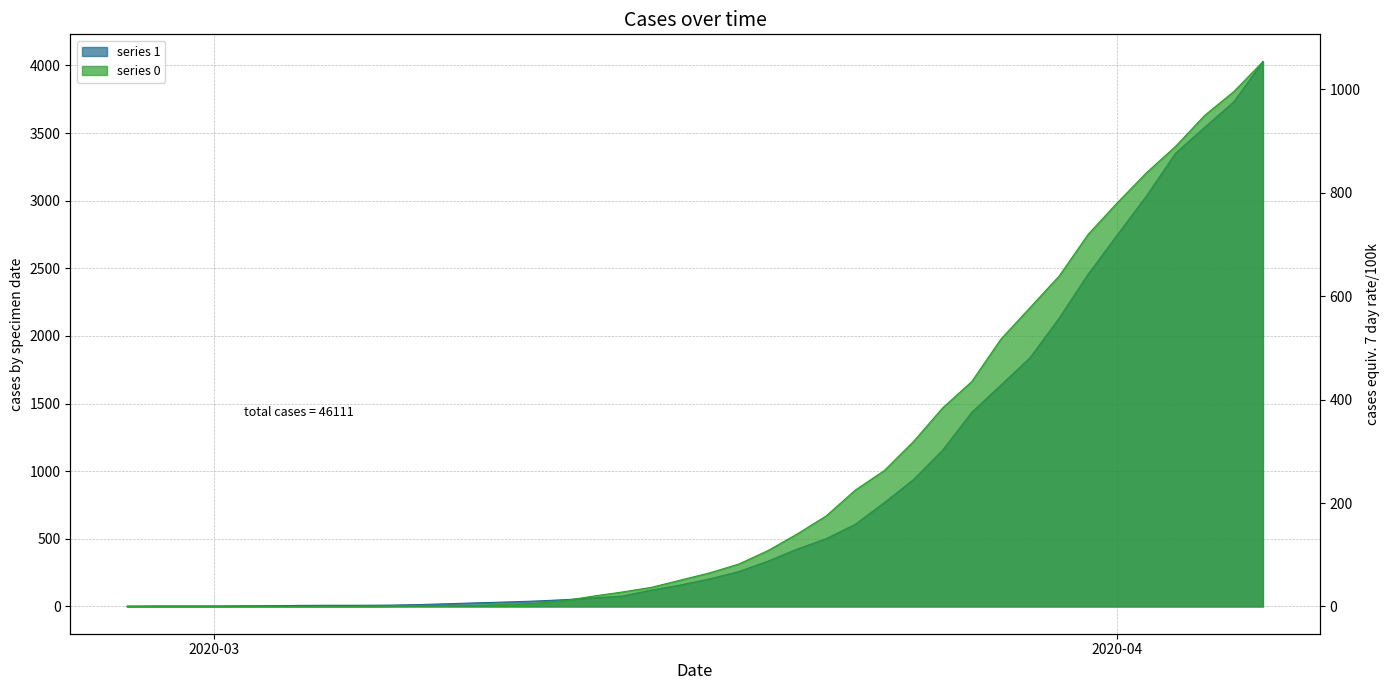

True or false: 0 and 1 intersect in this chart.

False